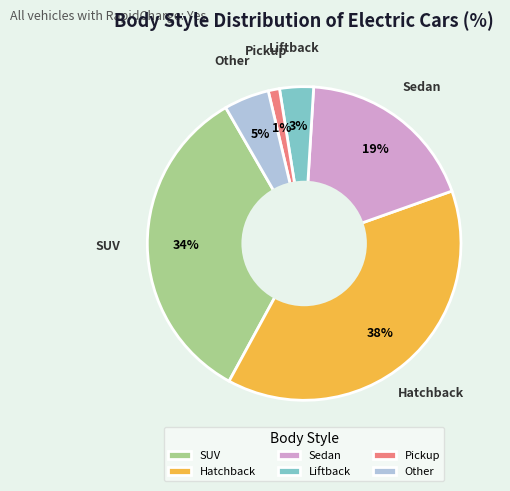

Is it true that Liftback is 3% of the pie?

True